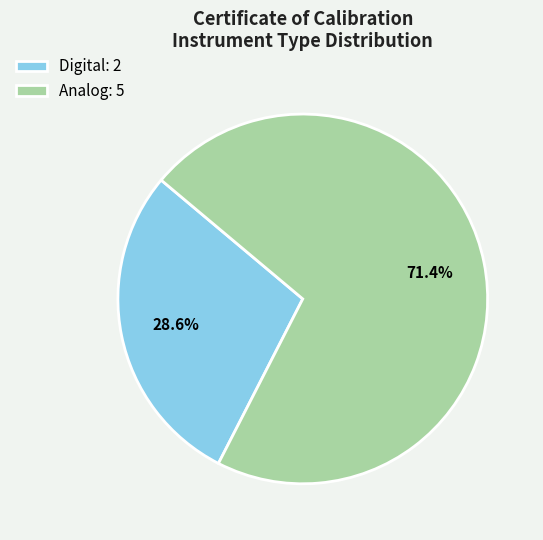

Rank the categories by value from highest to lowest.

Analog, Digital